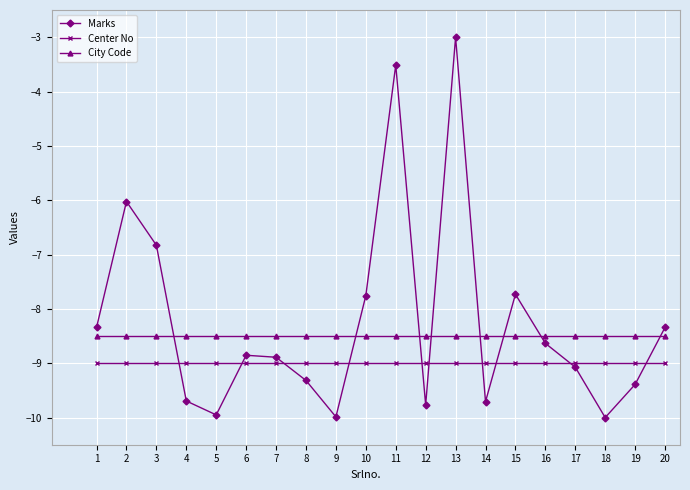

What is the total value across all series at 6?

-26.4